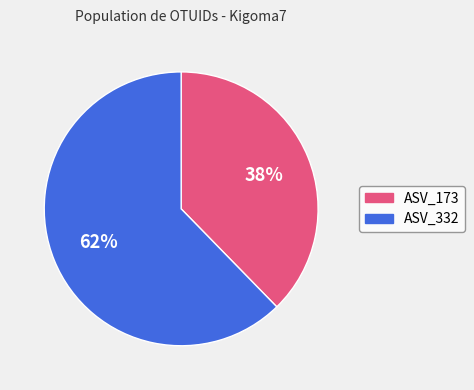

Is ASV_173 the majority of the pie?

No